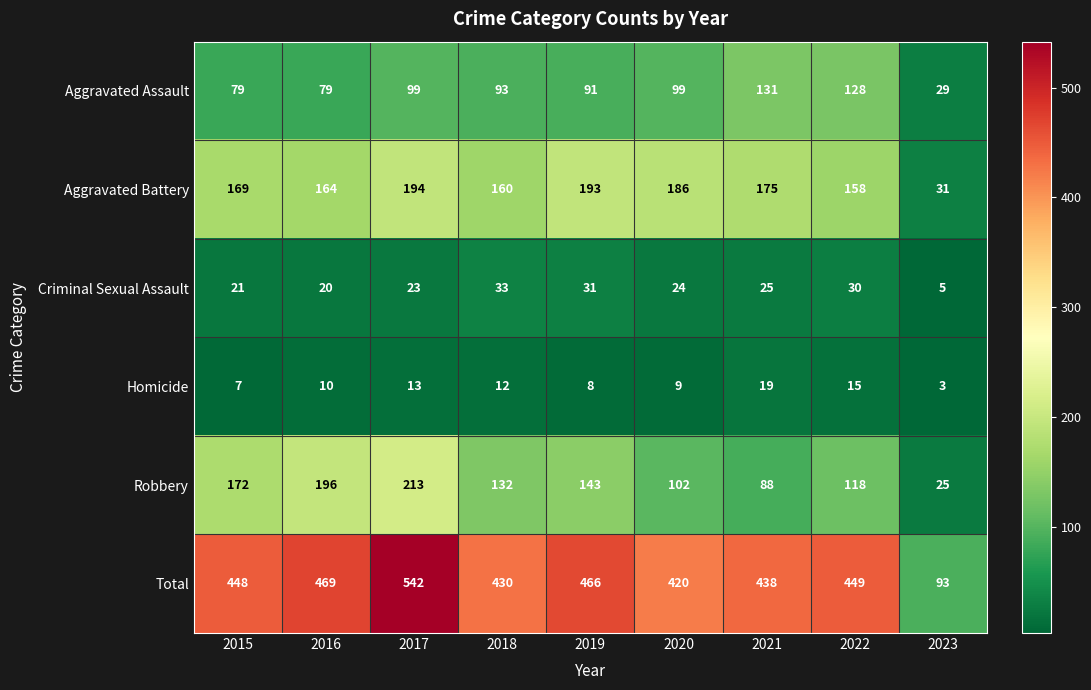

At 2019, list the series in order from smallest to largest.

Homicide, Criminal Sexual Assault, Aggravated Assault, Robbery, Aggravated Battery, Total